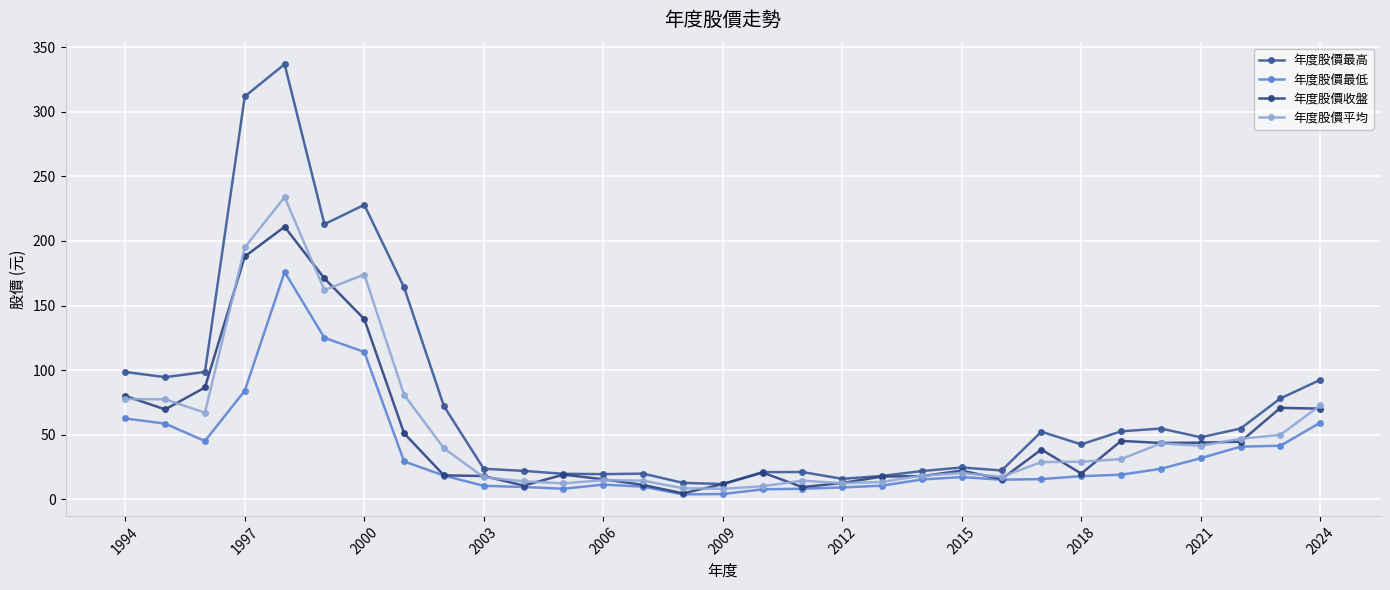

True or false: 年度股價收盤 and 年度股價最高 intersect in this chart.

False